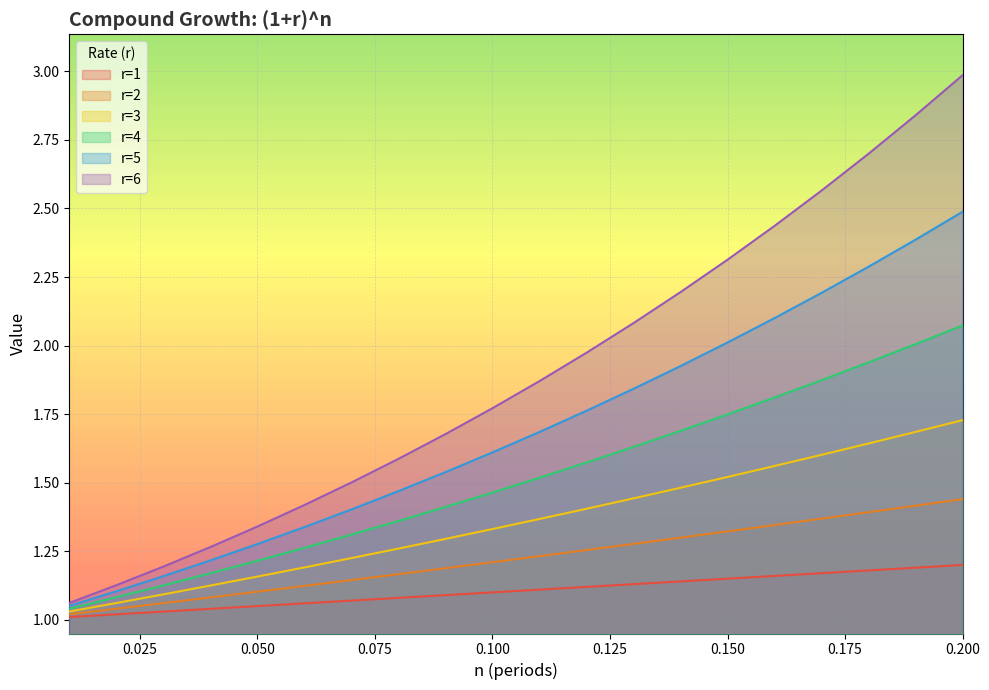

What is the label of the 5th point from the left?

0.05